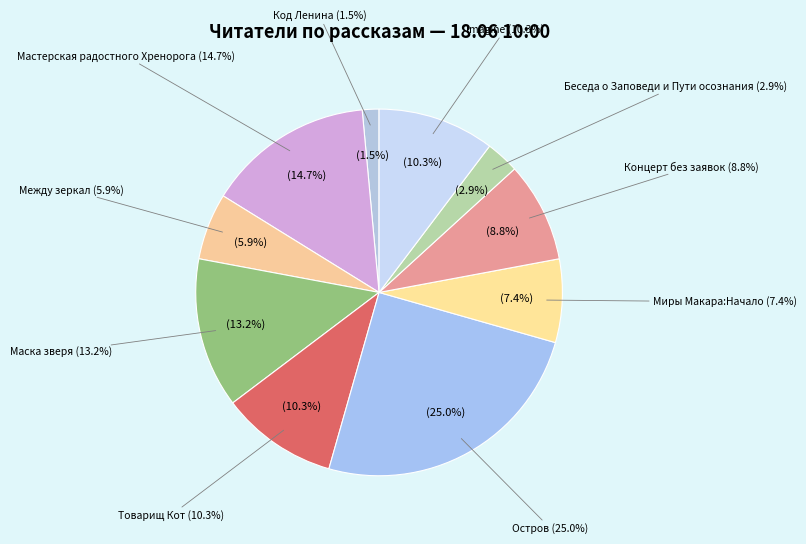

Does Миры Макара:Начало represent more than half of the total?

No